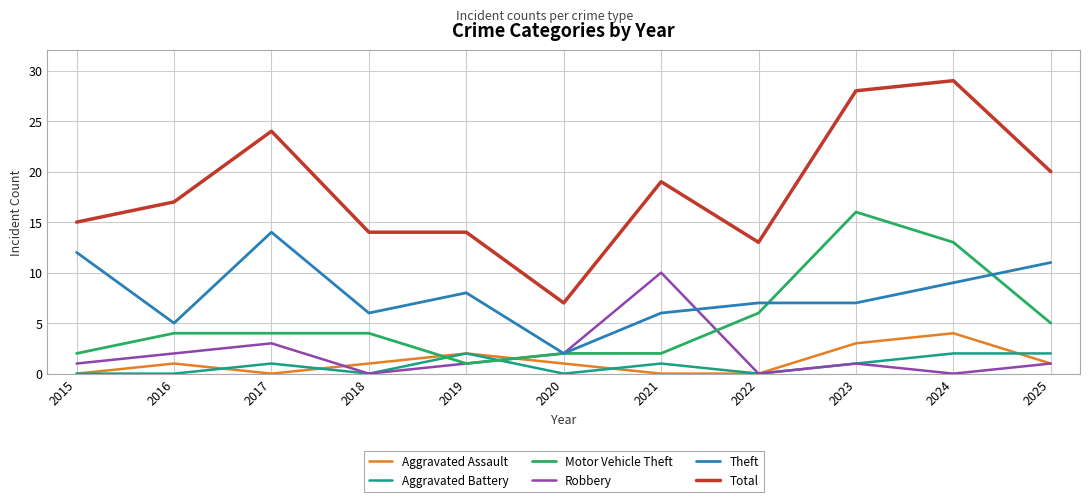

Rank the series by their maximum value, from lowest to highest.

Aggravated Battery, Aggravated Assault, Robbery, Theft, Motor Vehicle Theft, Total